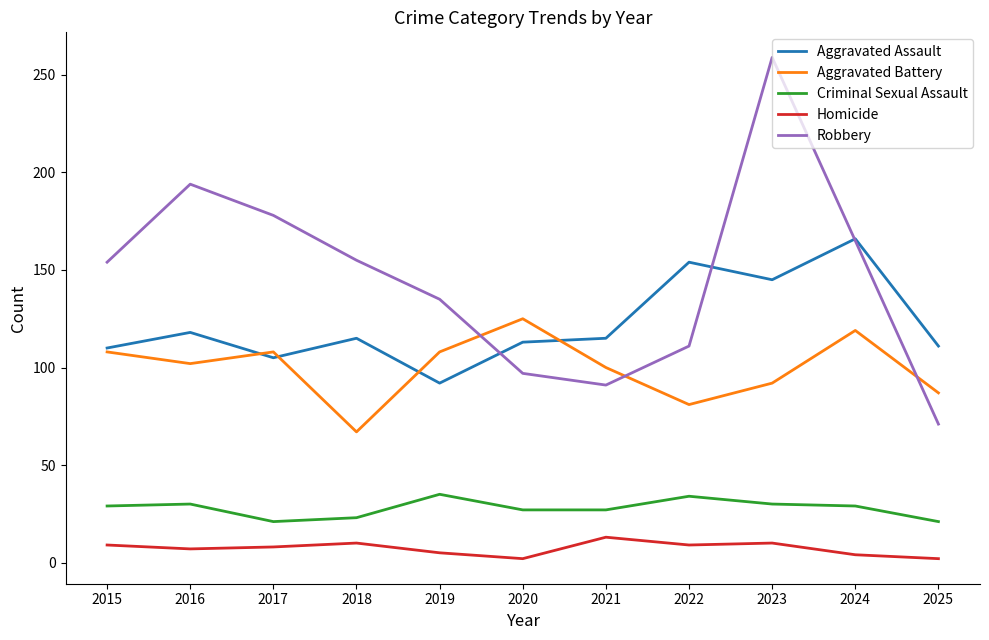

How many lines are shown in the chart?

5